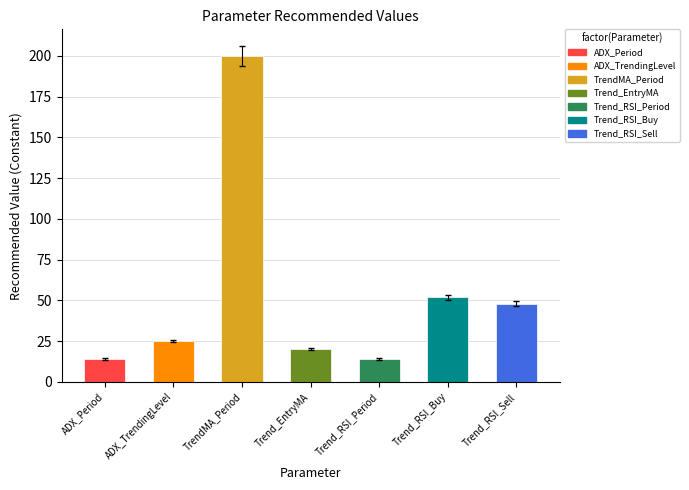

Which category has the lowest value across all series?

ADX_Period